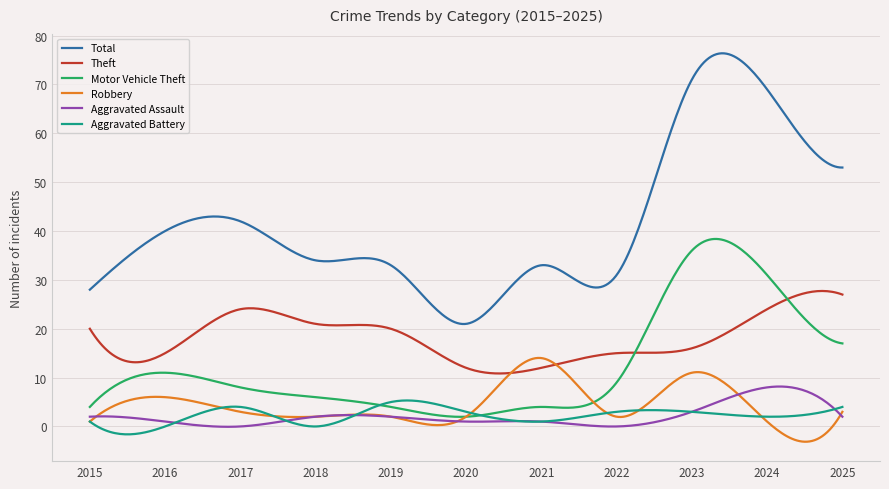

Which series has the largest total across all categories?

Total